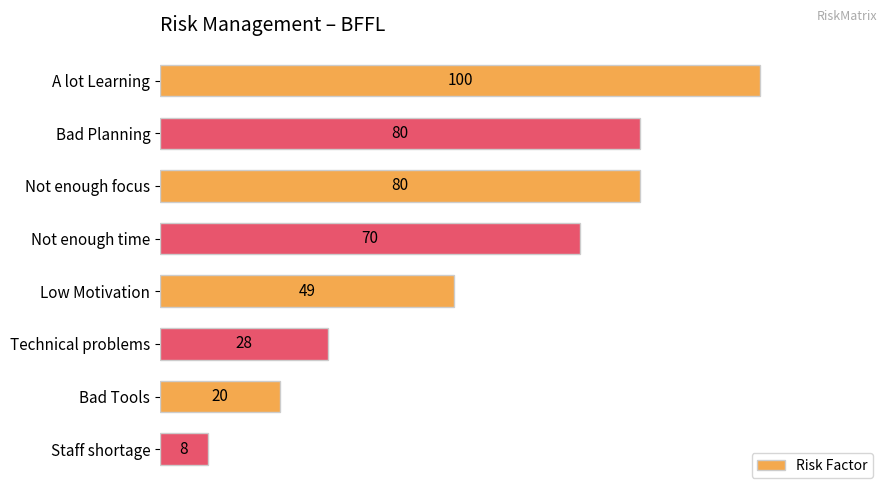

What is the smallest value displayed?

8